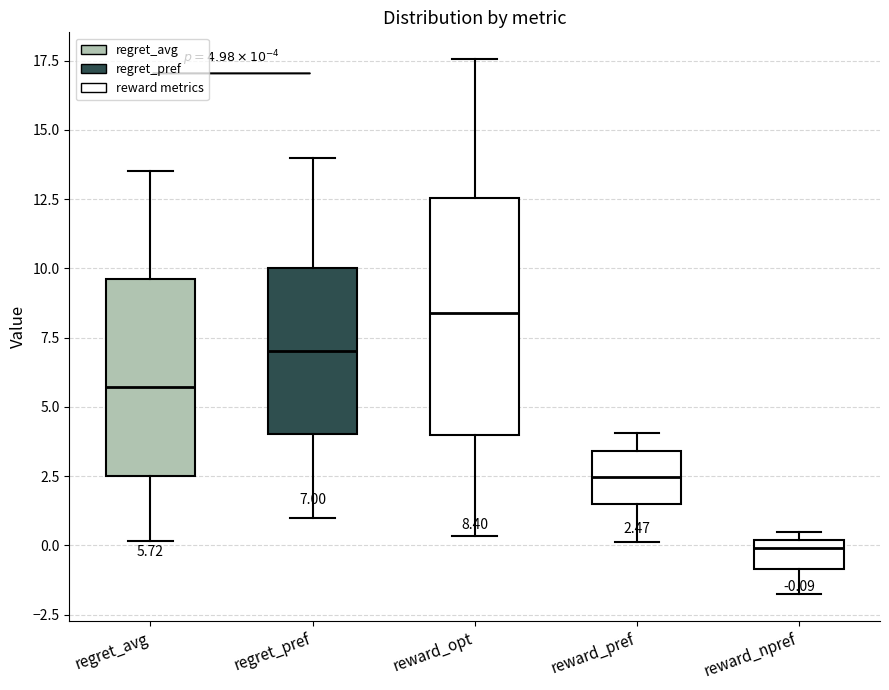

Which box is the tallest, from its lower edge to its upper edge?

reward_opt